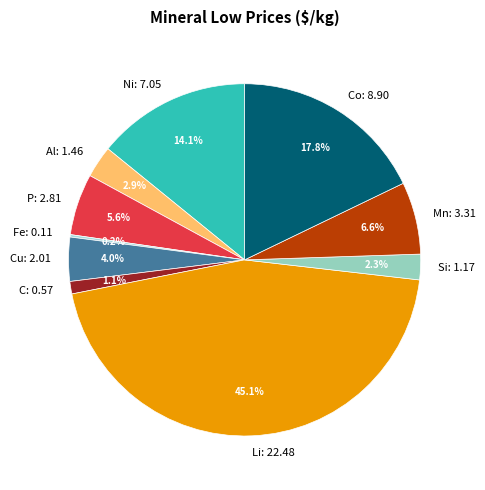

To the nearest percent, what is the average slice percentage?

10%